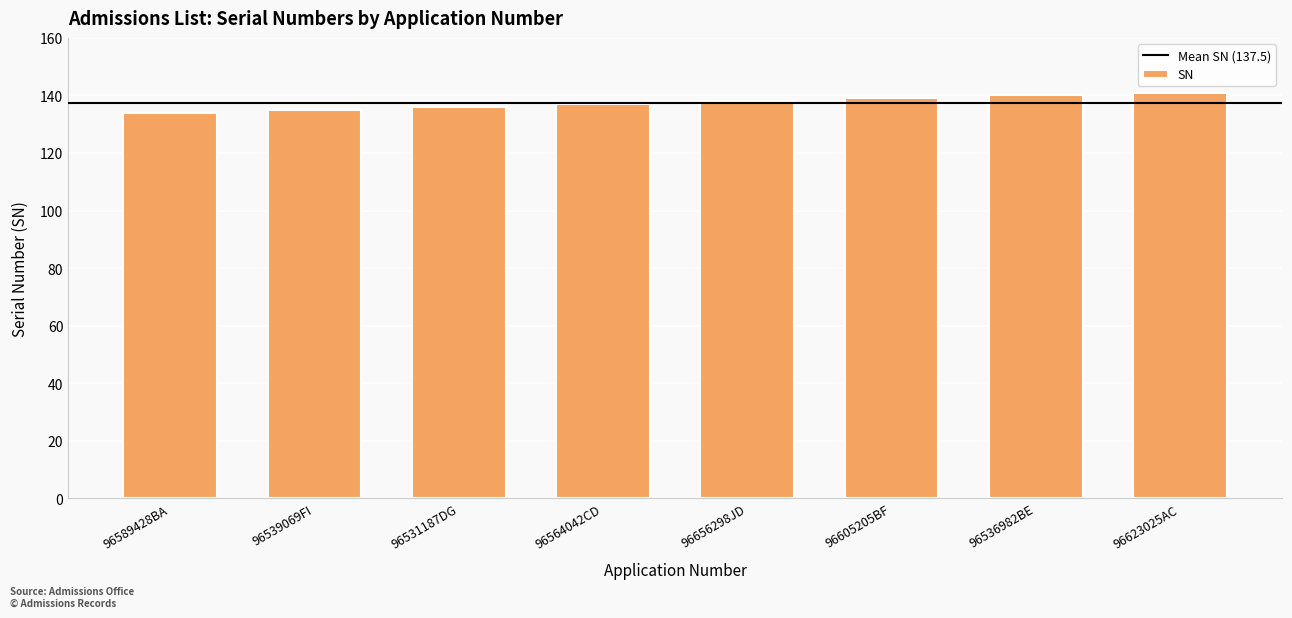

What is the difference between the values at 96564042CD and 96623025AC?

4